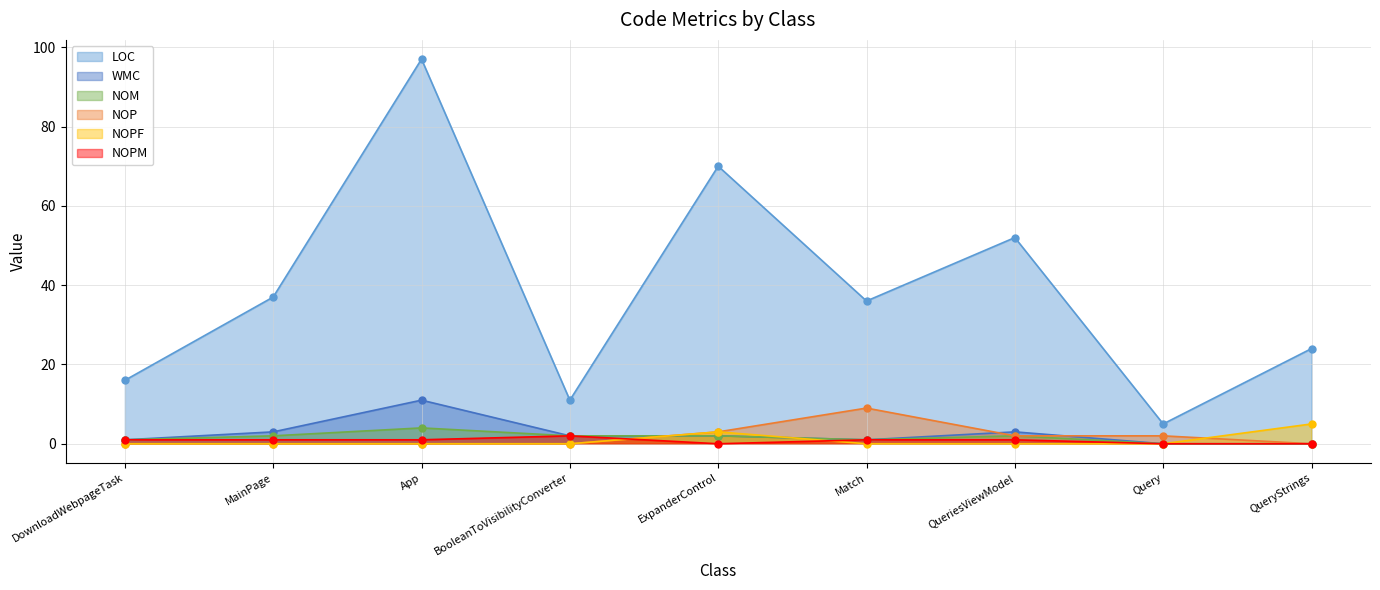

True or false: NOM and LOC cross at least once.

False